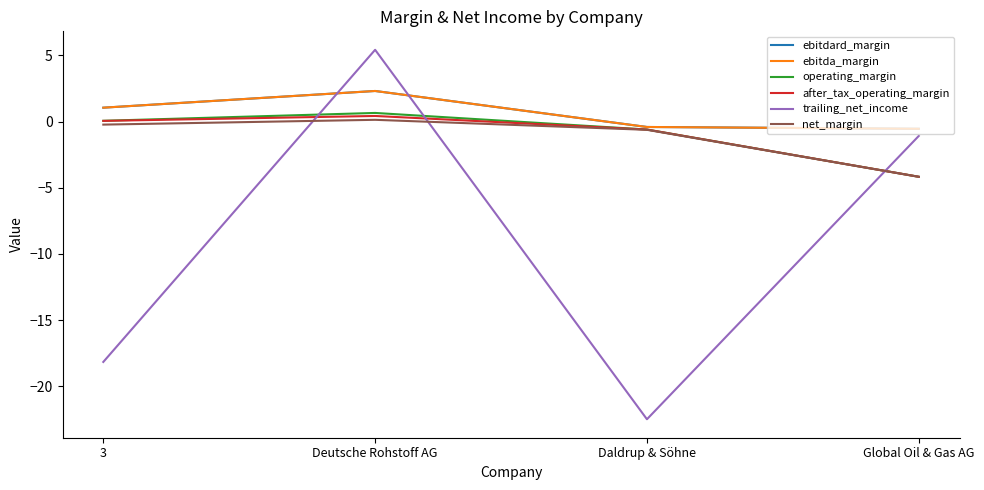

Which has a higher value, 3 or Daldrup & Söhne?

3